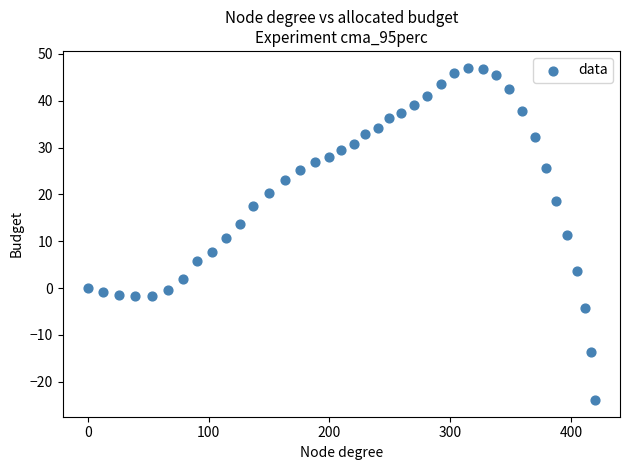

What is the range of Y values (max minus min)?

71.0